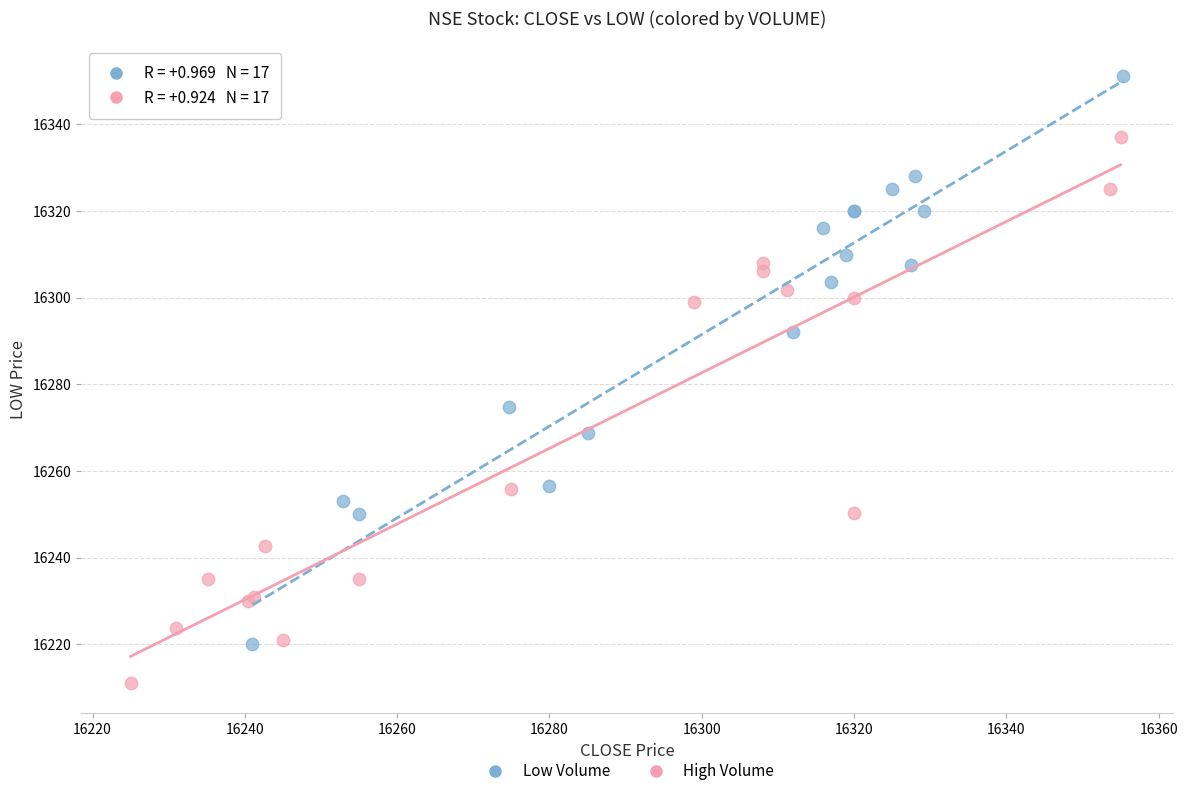

Which series reaches the minimum Y coordinate?

High Volume